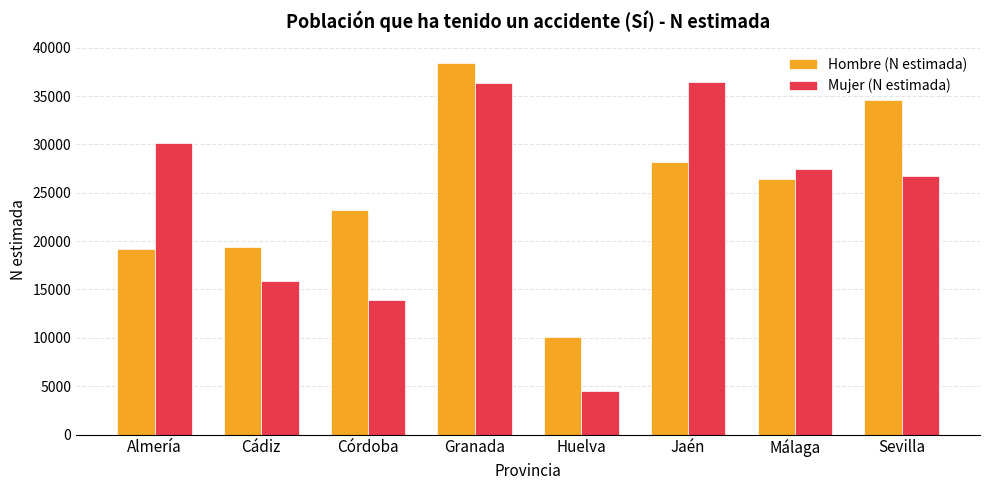

Rank the series by their maximum value, from highest to lowest.

Hombre (N estimada), Mujer (N estimada)